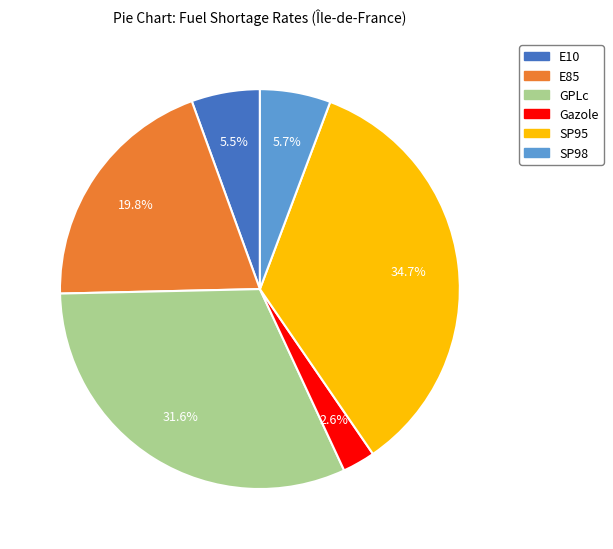

What is the ratio of the value at GPLc to the value at SP95?

0.9